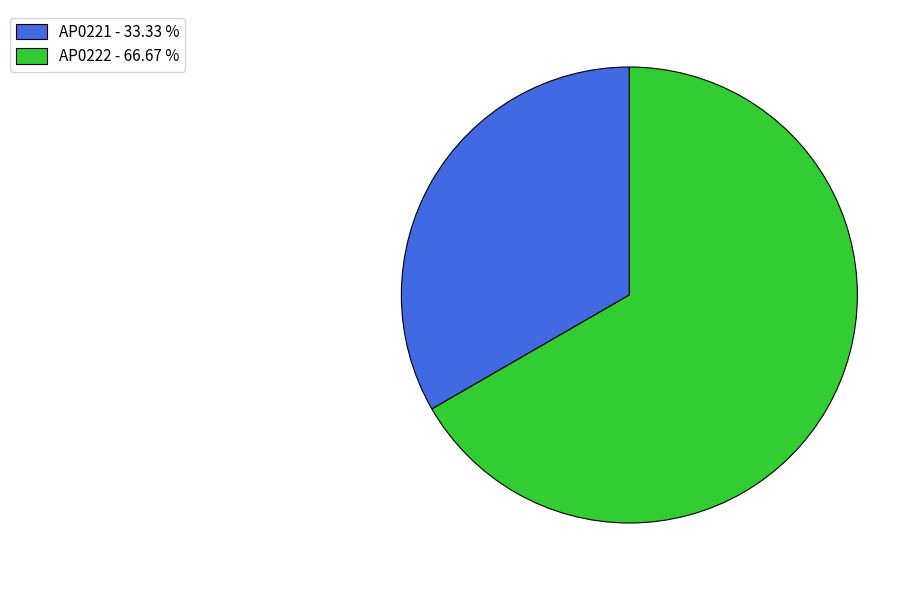

What is the smallest slice in the pie chart?

AP0221